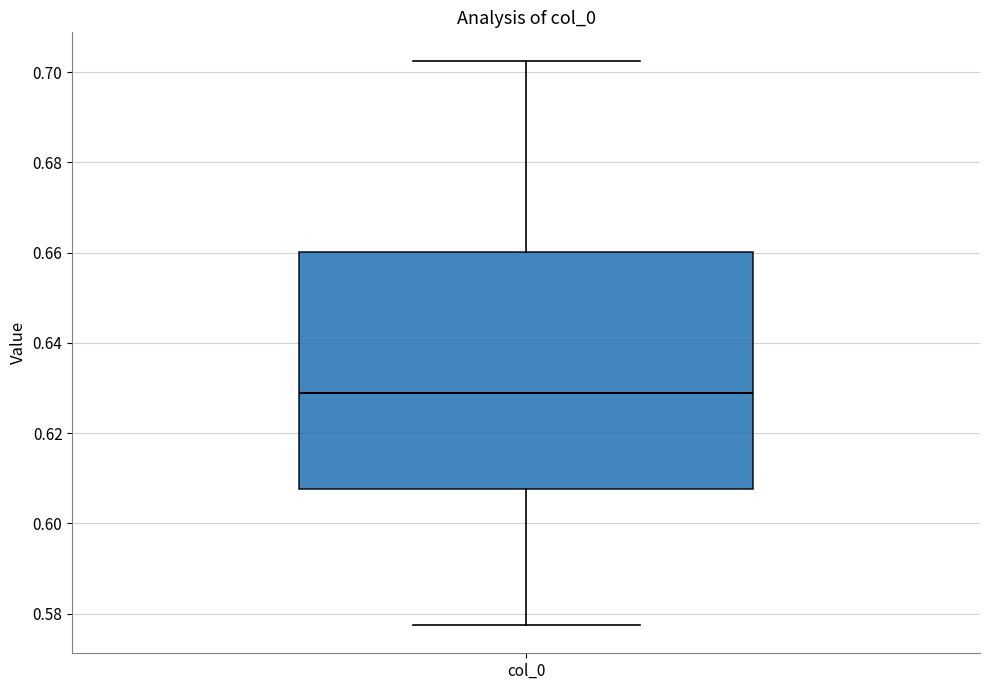

Transcribe this box plot: give where the median line is, the range the box spans, and where the two whiskers end, as read against the y-axis. The values are not printed on the chart, so give them approximately, as read against the axis.

median 0.628, box 0.608 to 0.660, whiskers 0.578 to 0.702